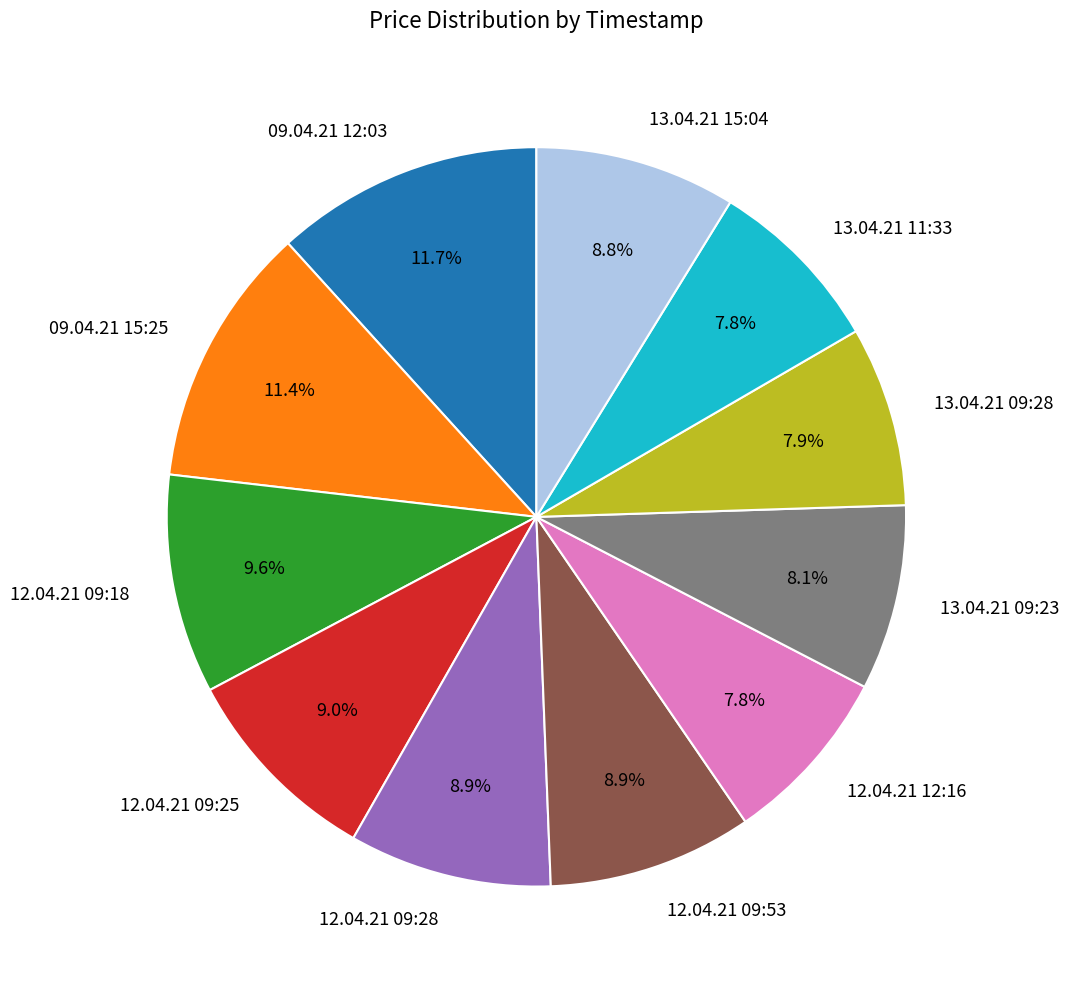

Is there a majority slice in this chart?

No